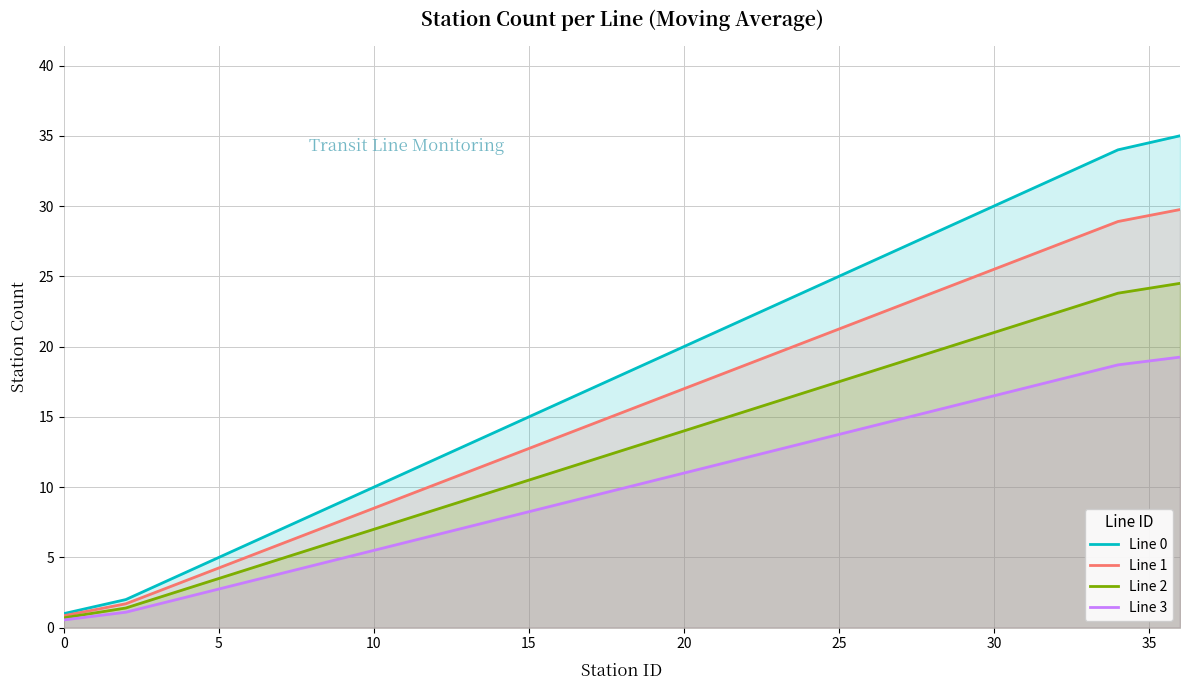

Which series has the largest range (max minus min)?

Line 0